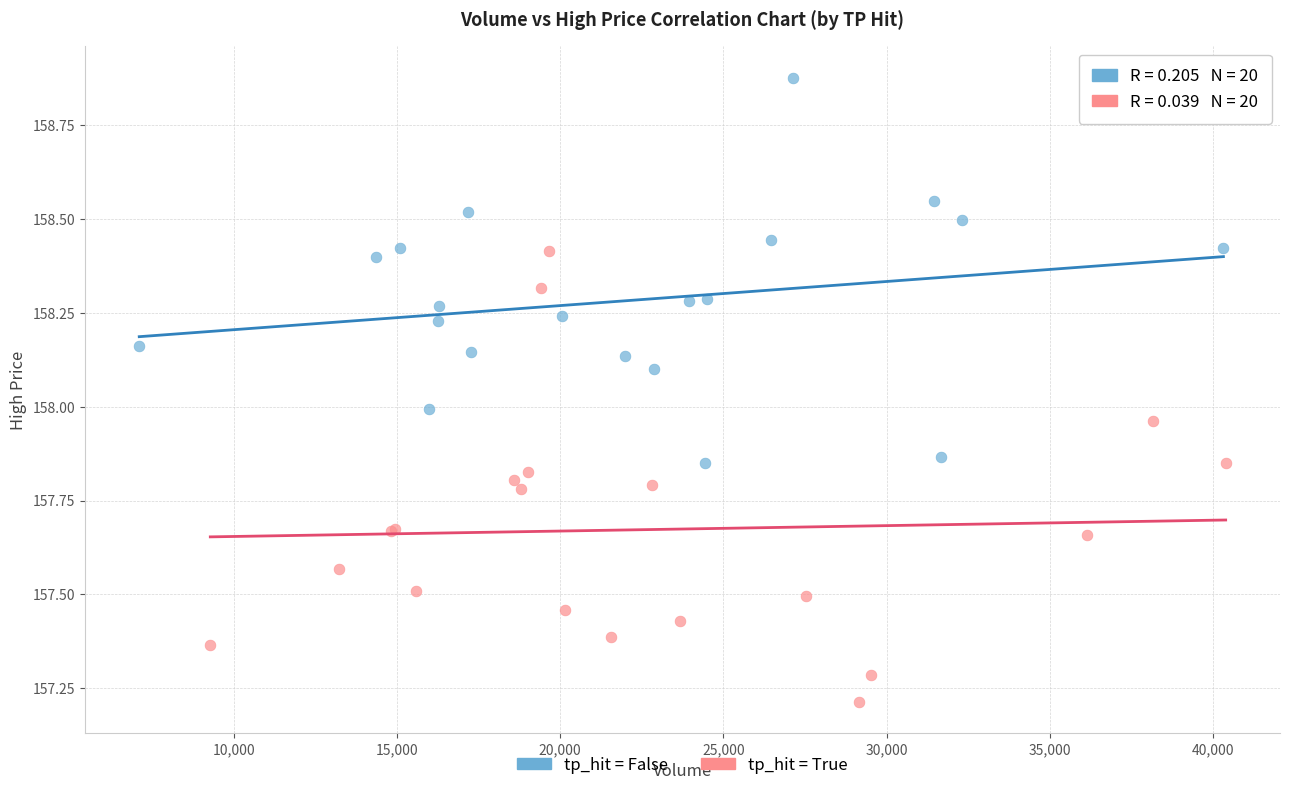

Which series reaches the maximum Y coordinate?

tp_hit = False